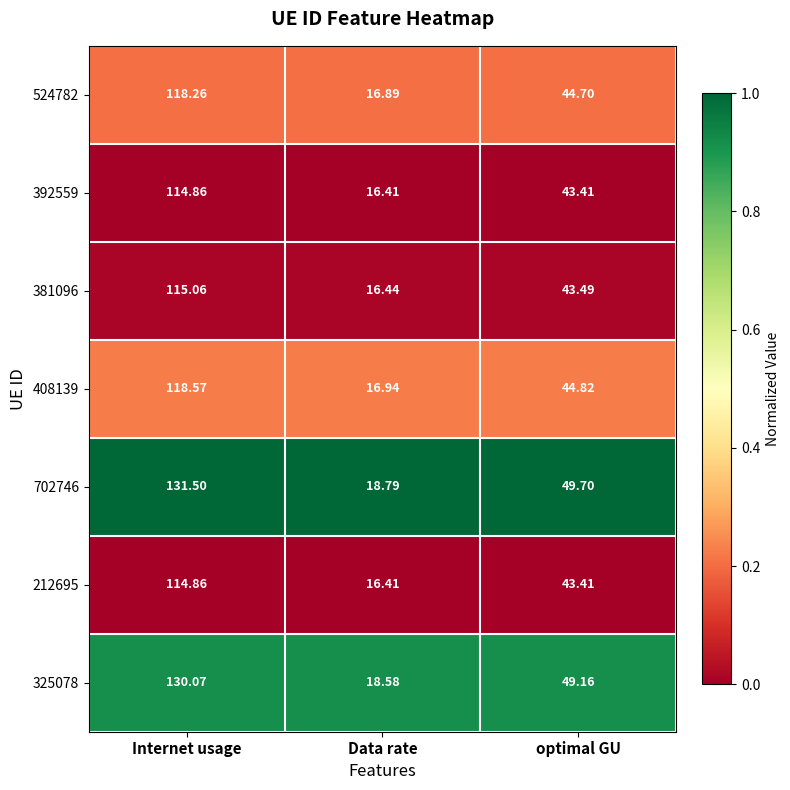

How many categories are shown in the chart?

3